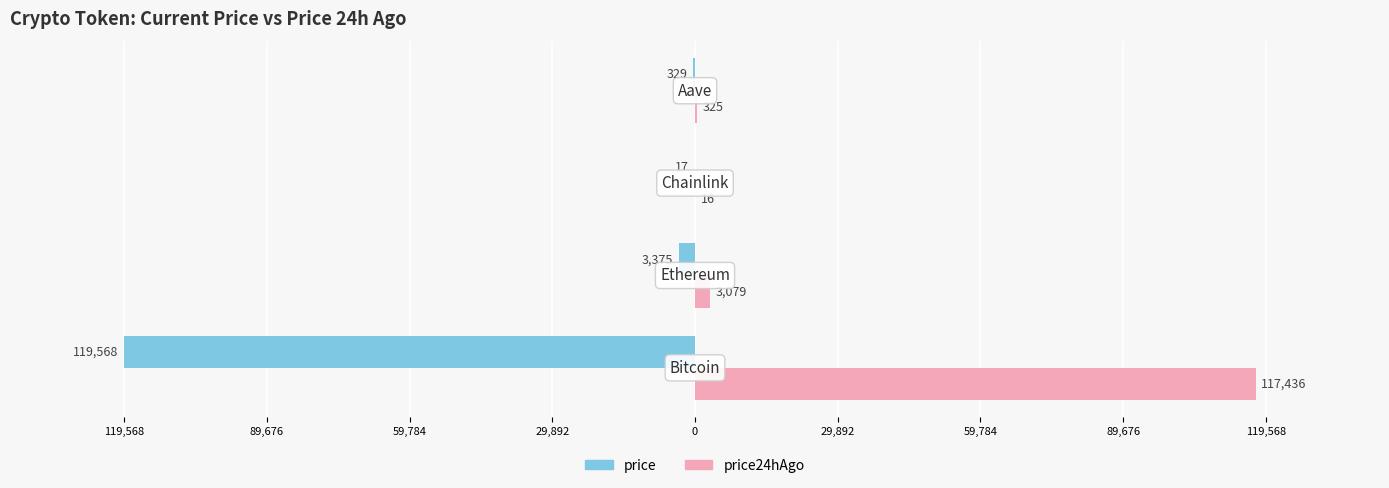

What are all the series names shown in the legend?

price, price24hAgo